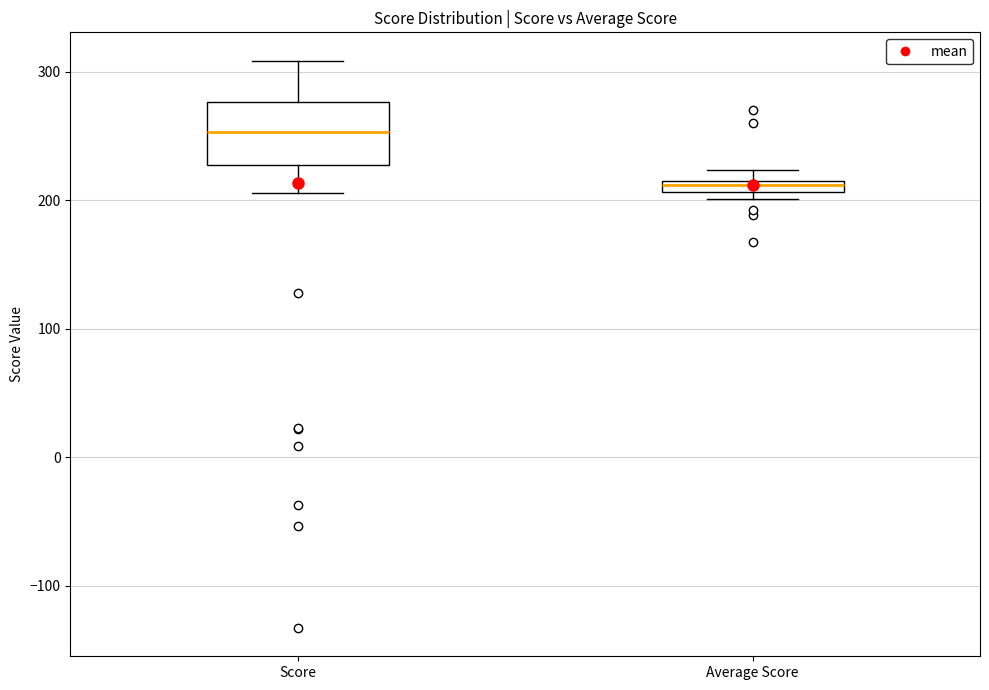

Where is the lower edge of the box for Average Score on the y-axis? The values are not printed on the chart, so give them approximately, as read against the axis.

210